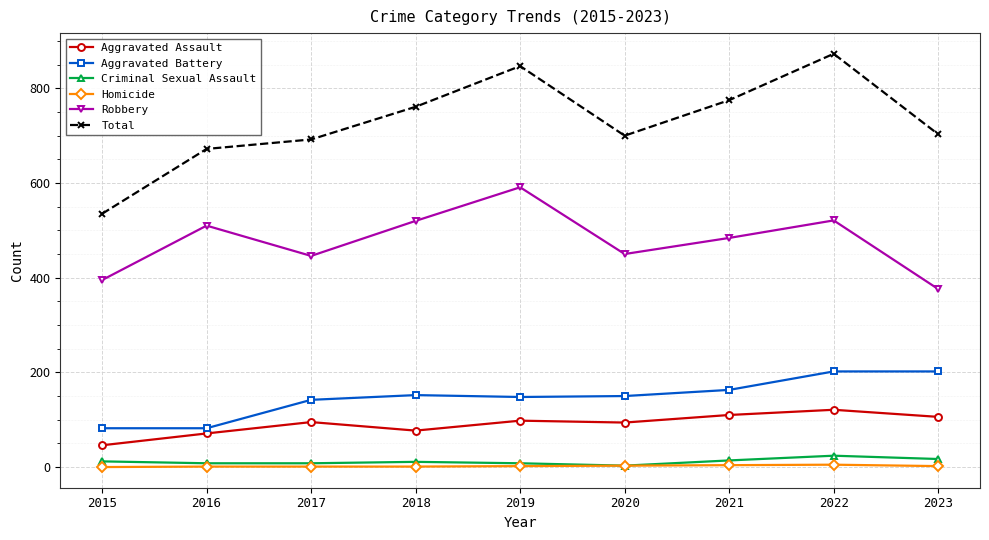

At which category does Robbery reach its first local peak?

2016